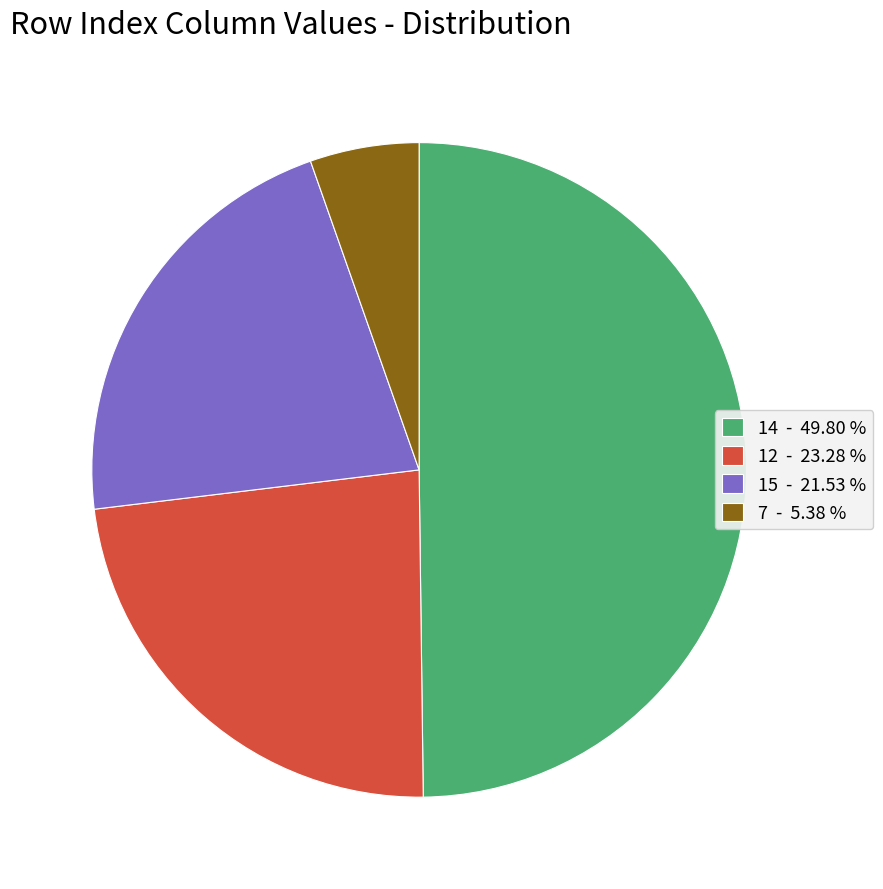

Is the sum of 14 - 49.80 % and 12 - 23.28 % greater than half?

Yes